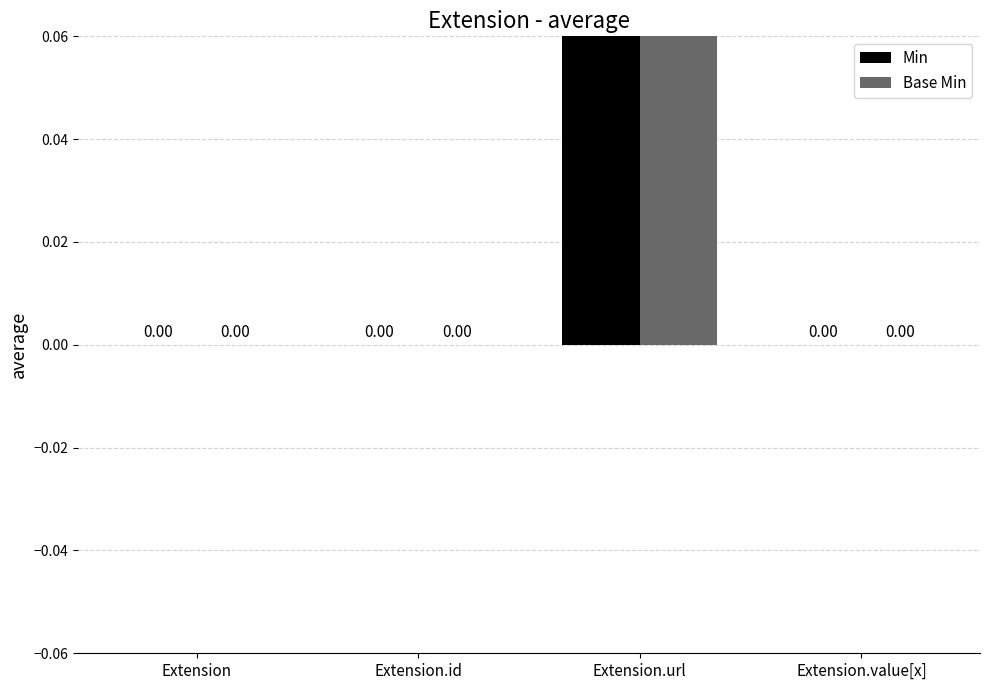

Between Extension and Extension.id, which is larger?

Extension